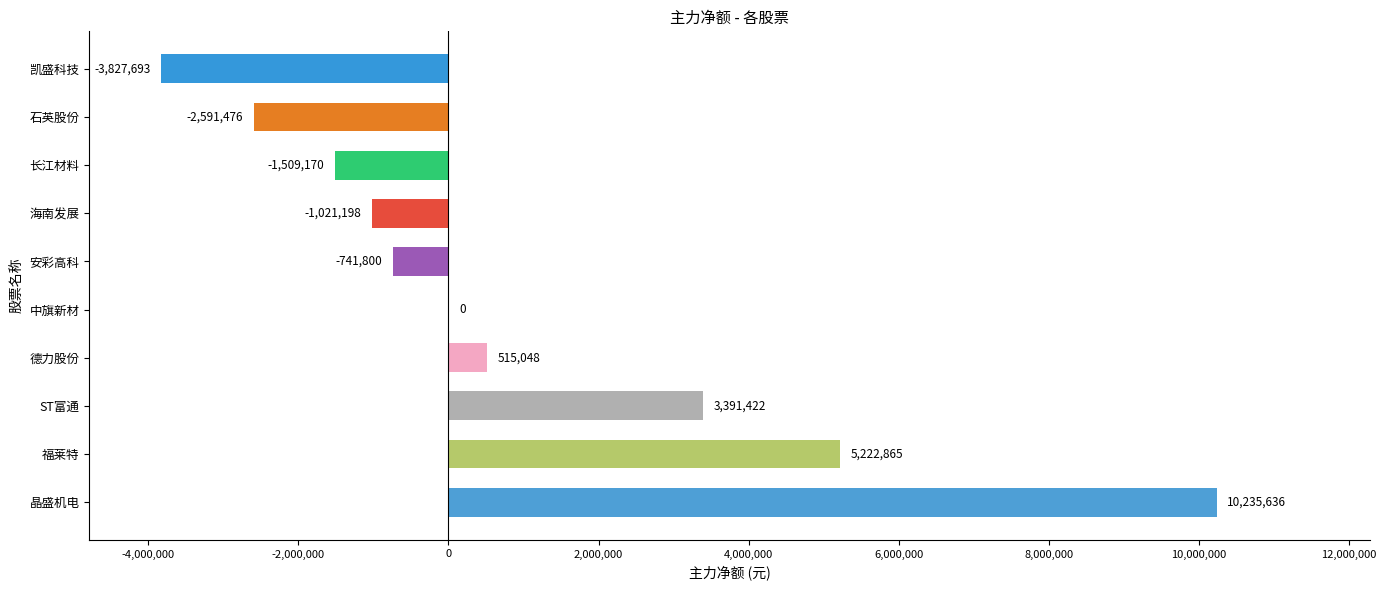

What is the sum of the values at 福莱特 and 石英股份?

2631389